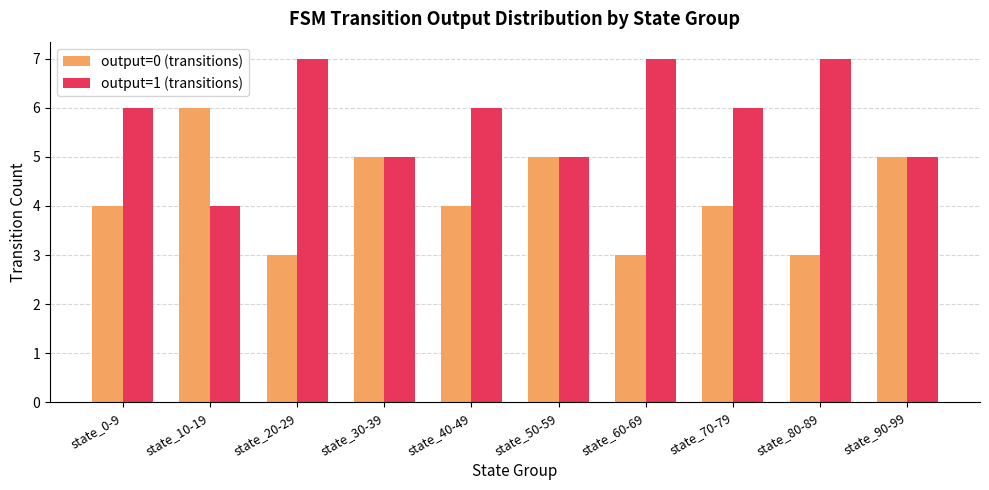

What is the average value of the output=0 (transitions) series?

4